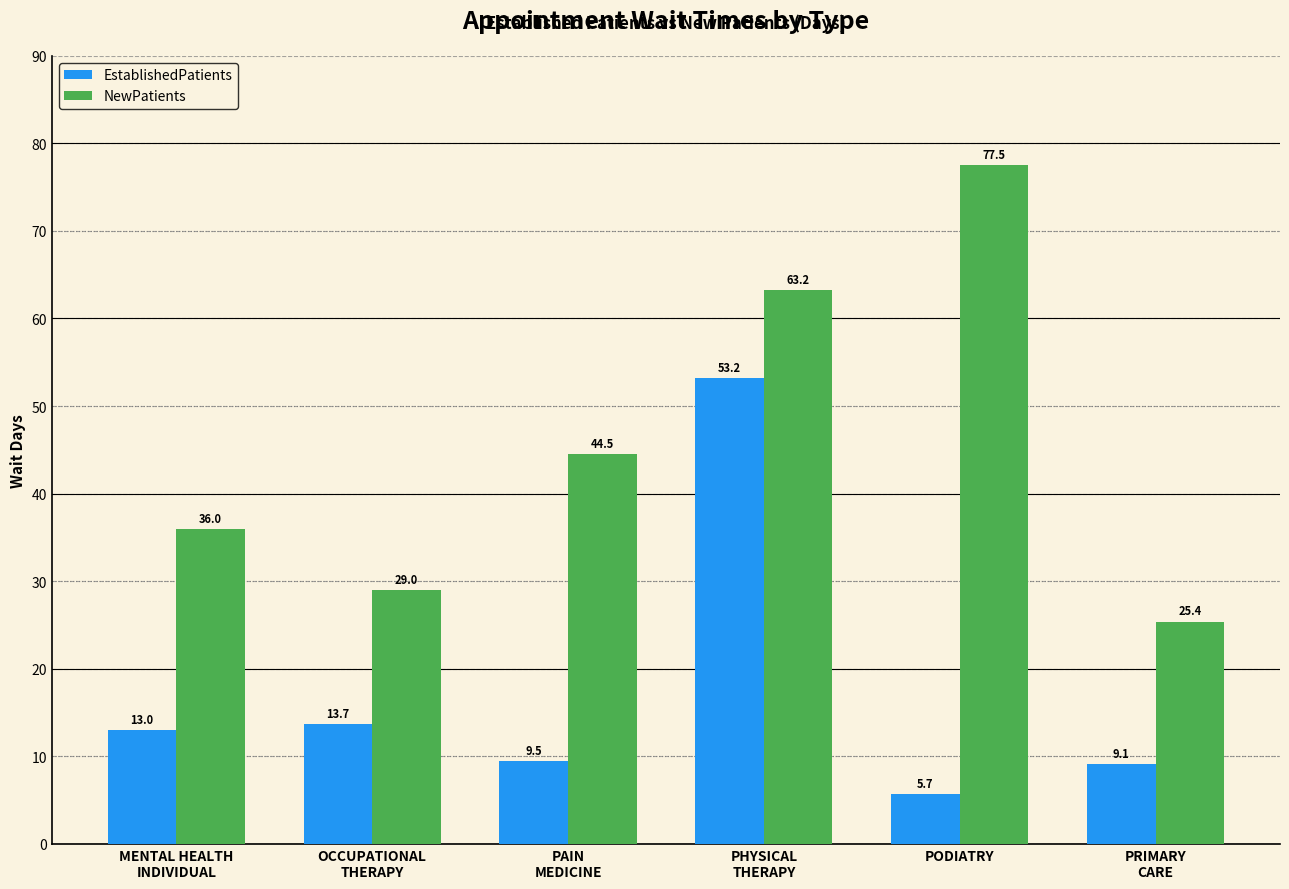

The NewPatients series shows 77.5 at PODIATRY. True or false?

True